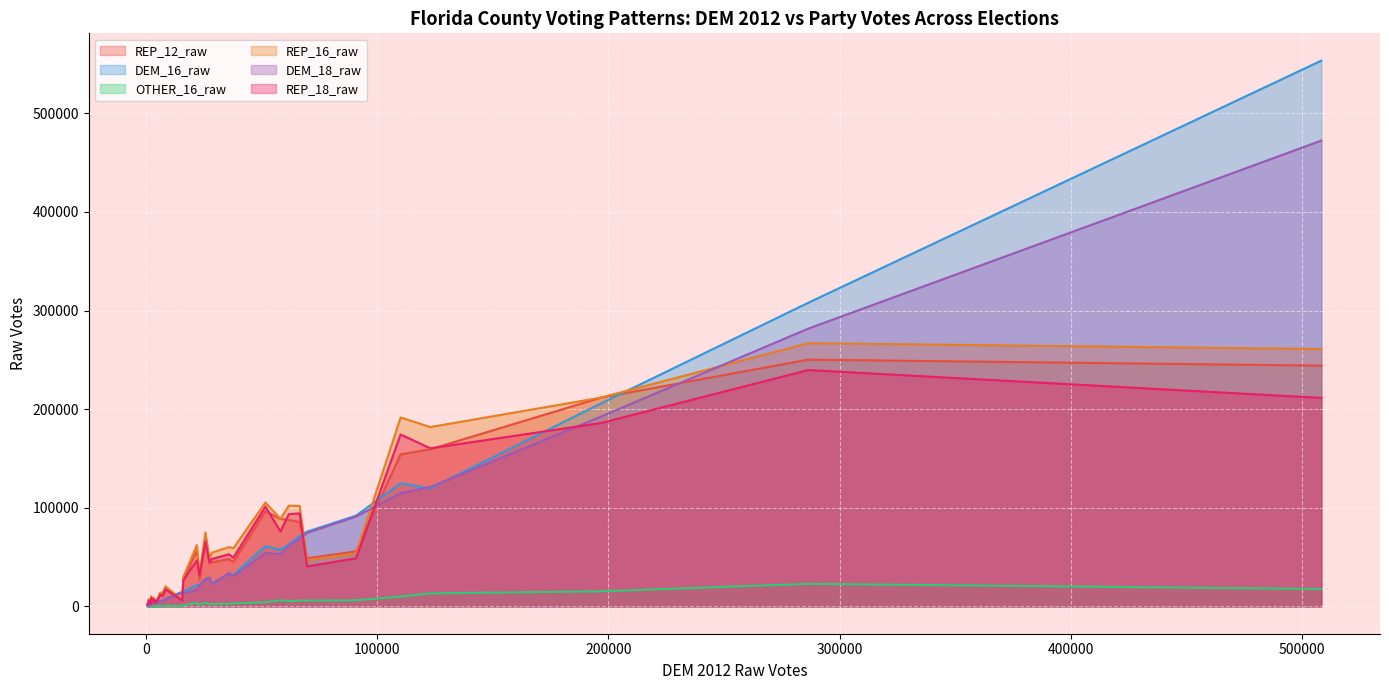

Which category has the highest value in the REP_18_raw series?

Hillsborough